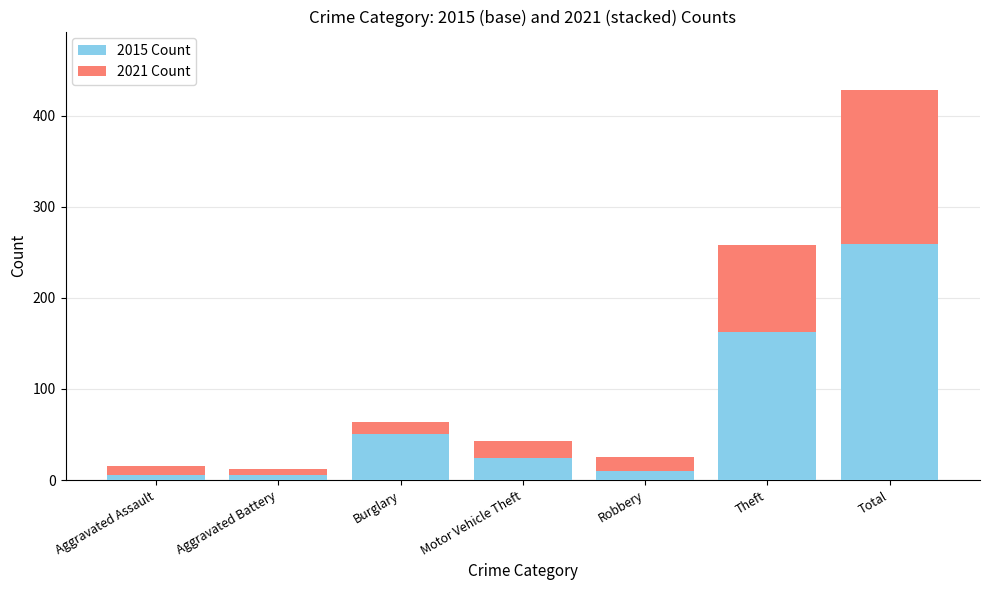

What is the difference between the 2015 Count values at Theft and Aggravated Battery?

157